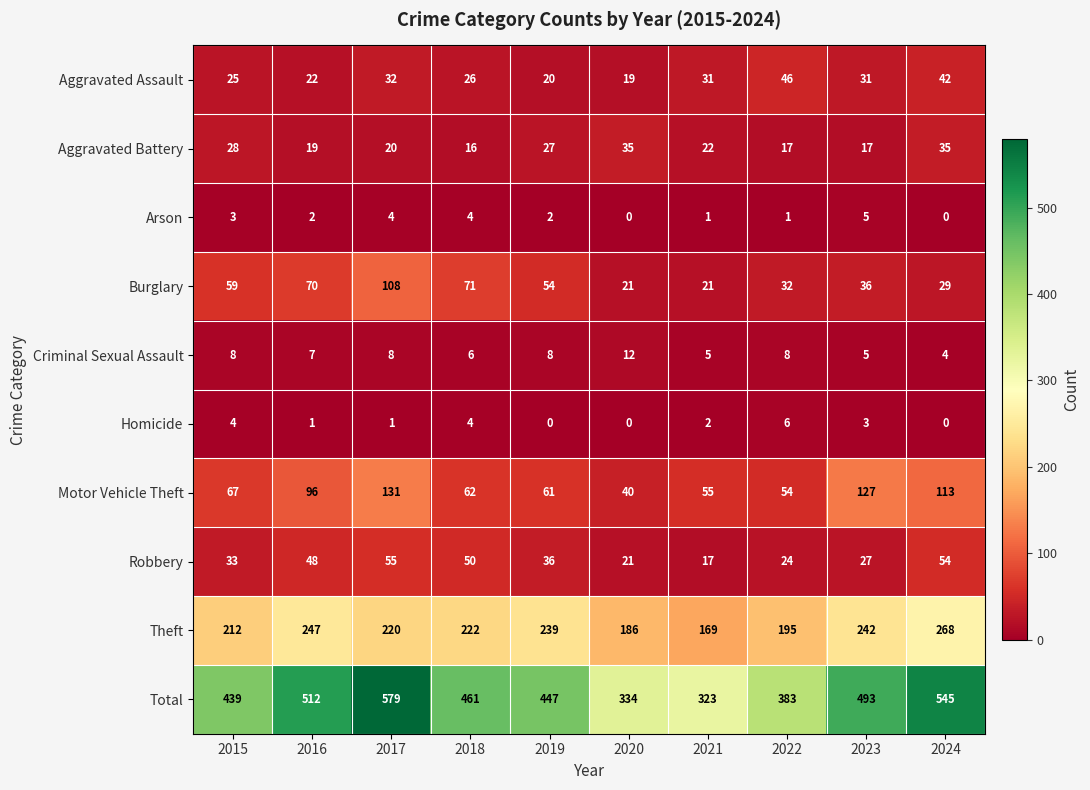

Which series has the widest spread of values?

Total